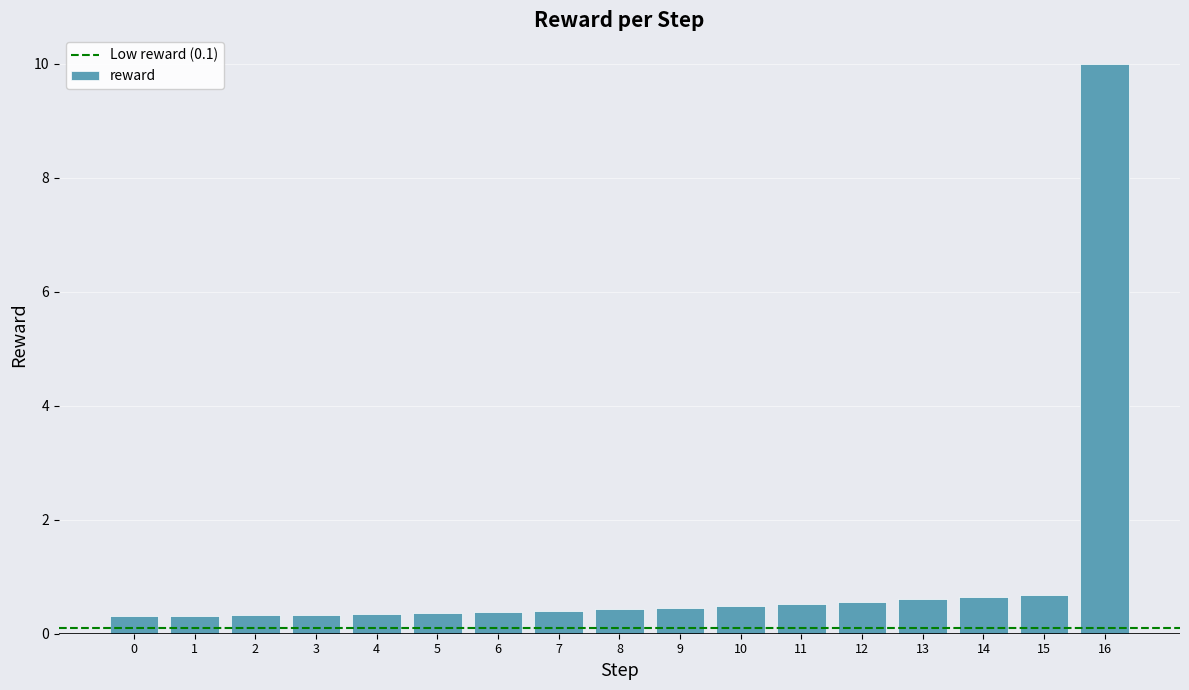

How many bars are there in total?

17